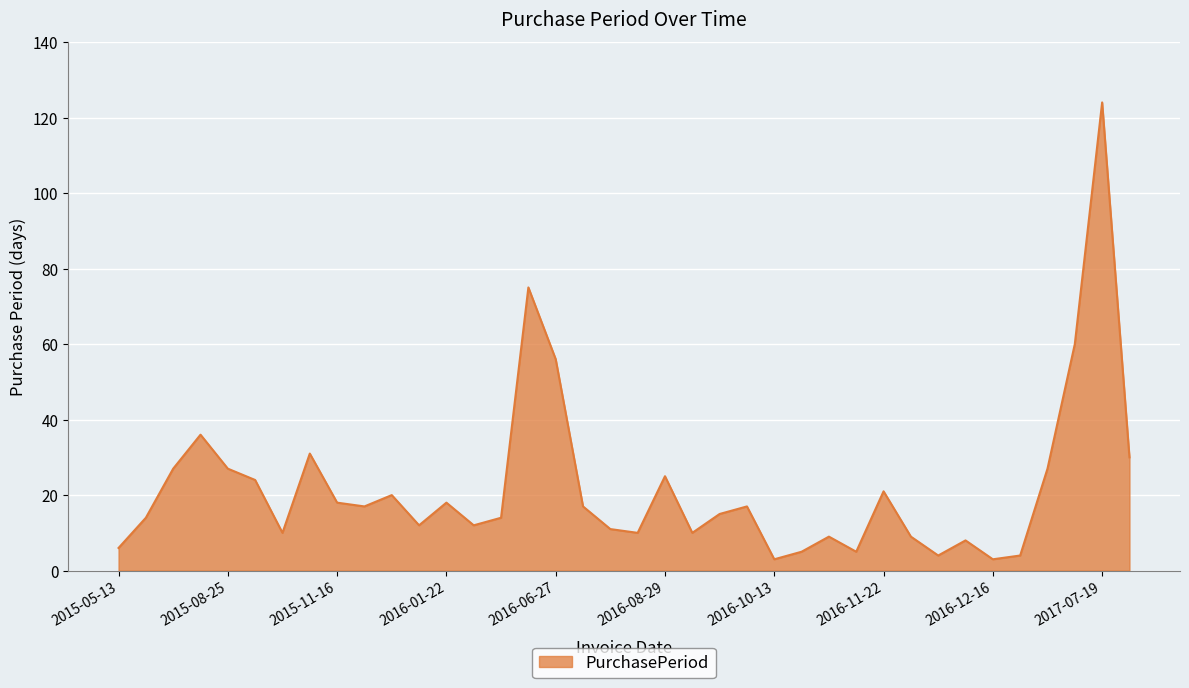

What is the average value?

22